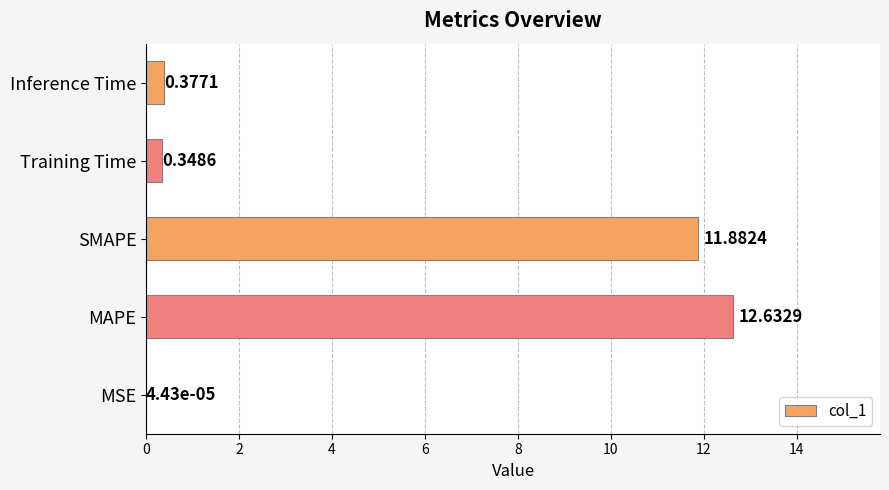

Which category has the highest value across all series?

MAPE